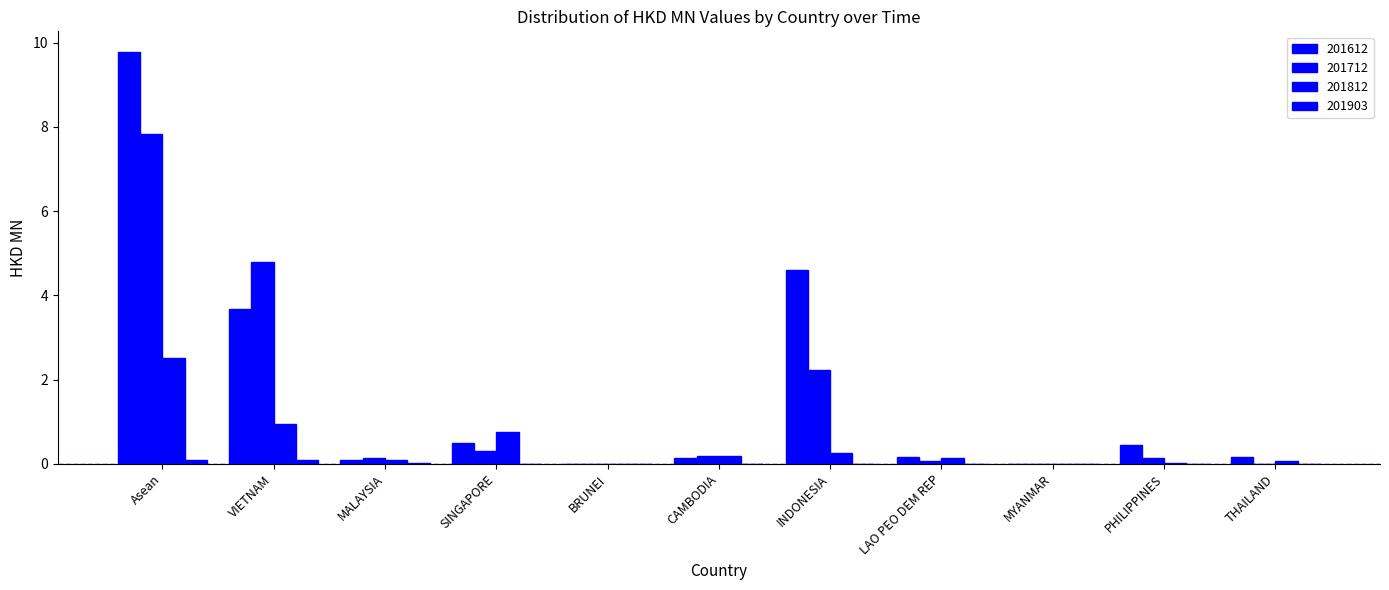

What position from the right is PHILIPPINES?

2